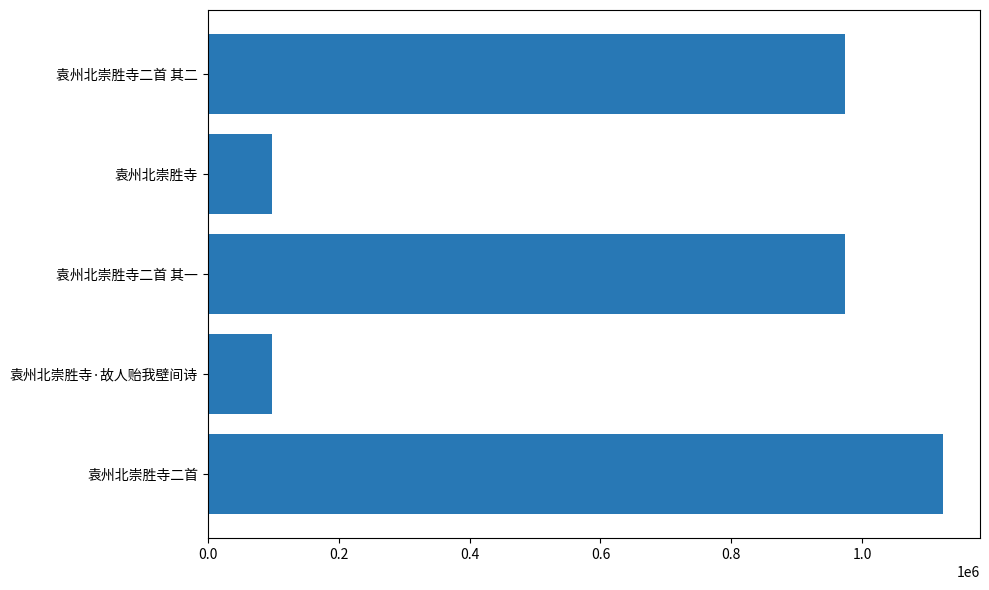

The value at 袁州北崇胜寺二首 其一 is 1514451. True or false?

False